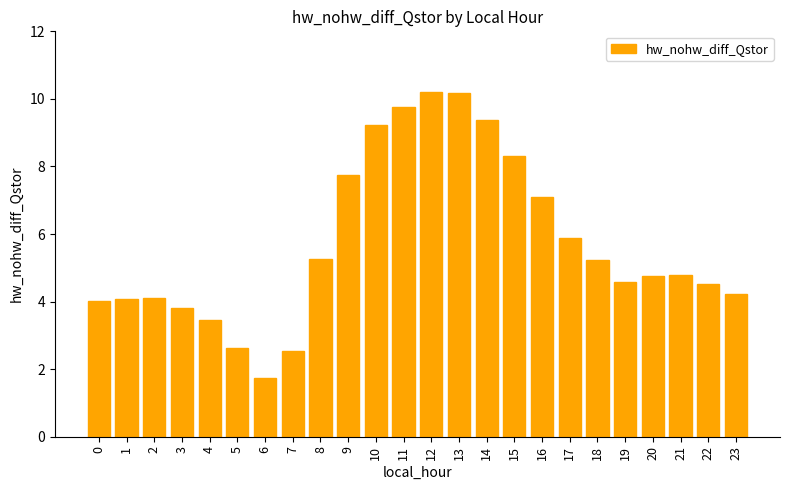

What is the sum of the values at 10 and 5?

11.9